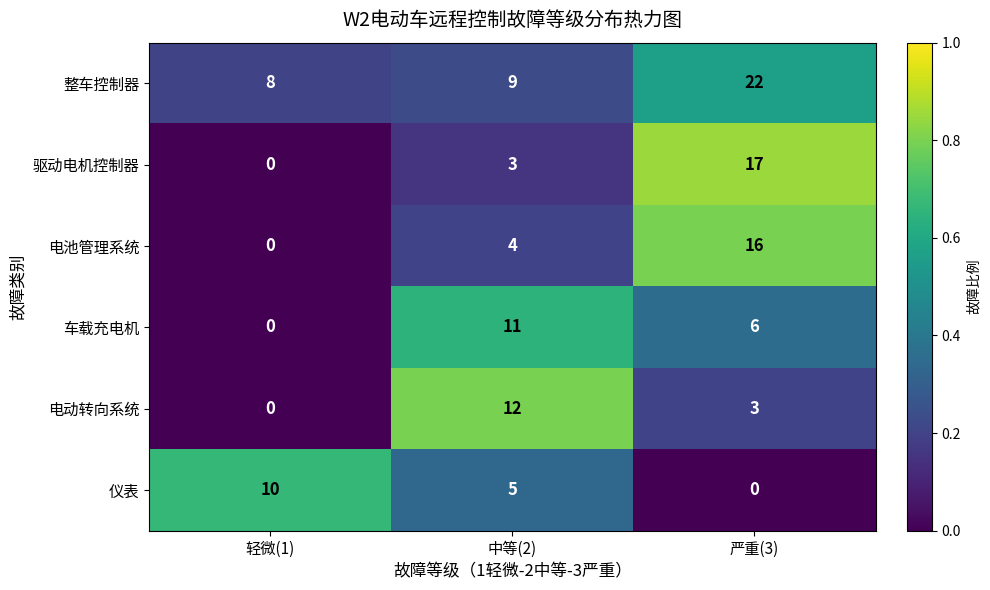

Rank the categories by 仪表 value from highest to lowest.

轻微(1), 中等(2), 严重(3)